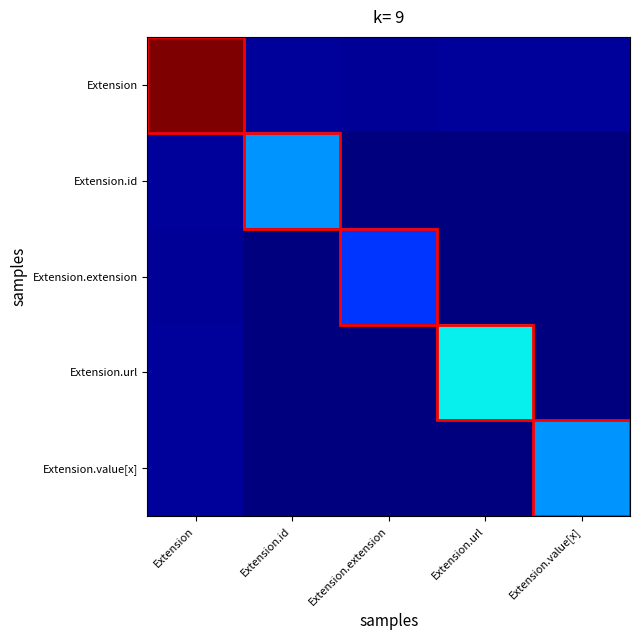

Between Extension.id and Extension.url, which is larger?

Extension.id